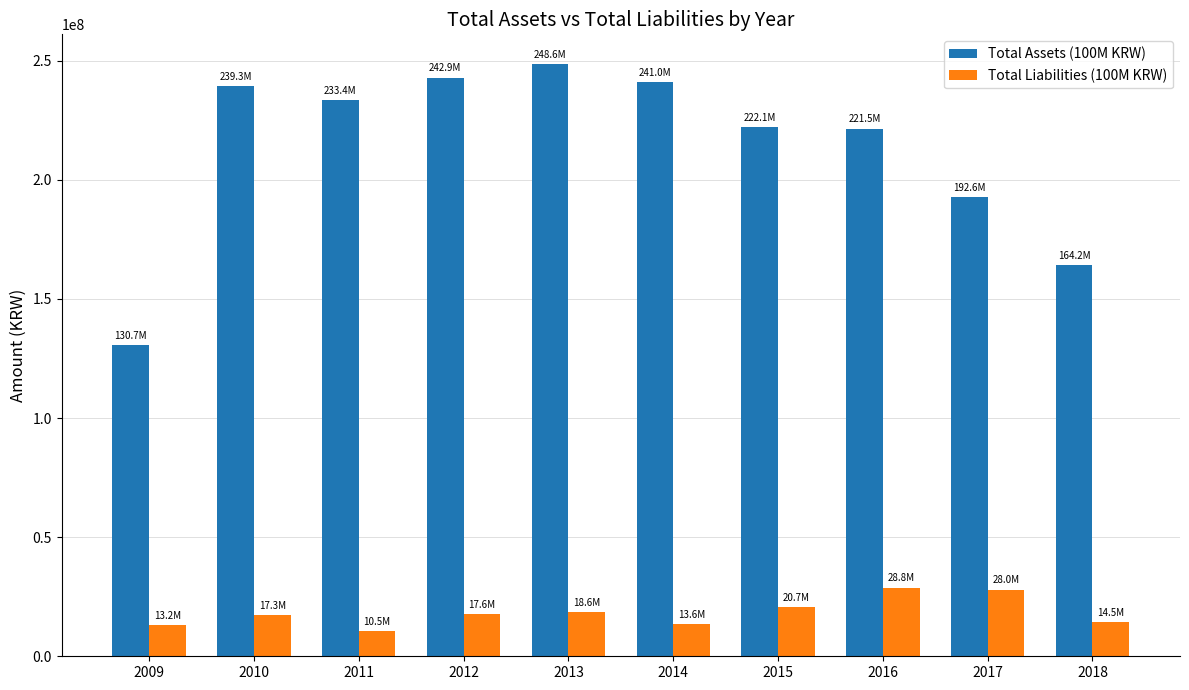

Are the bars horizontal?

No